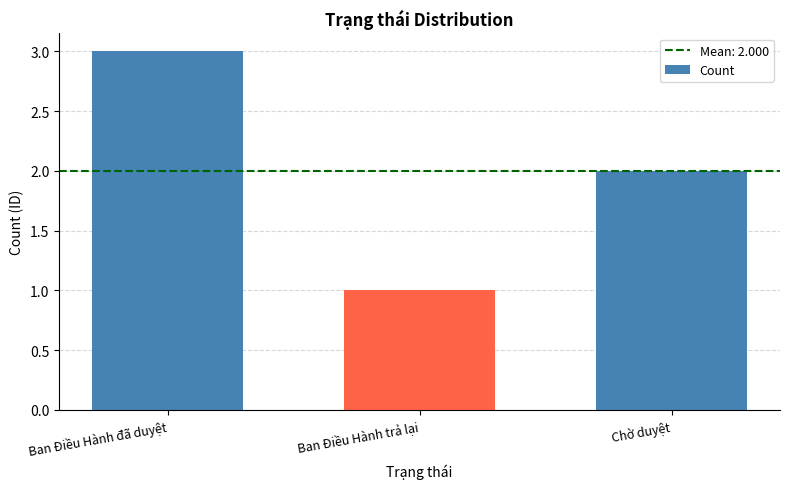

Does the chart contain stacked bars?

No